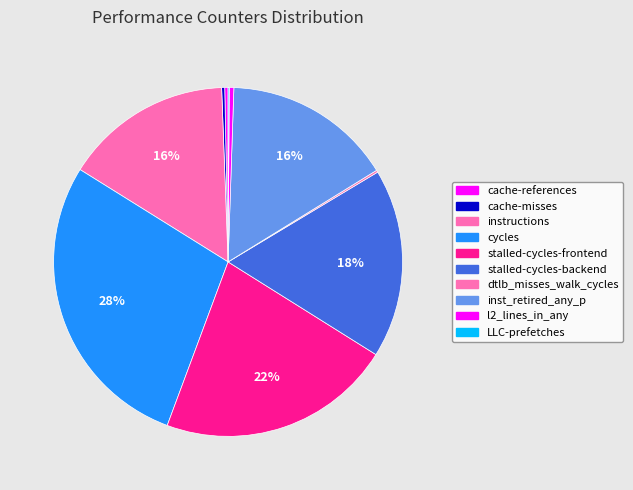

Between dtlb_misses_walk_cycles and instructions, which is larger?

instructions